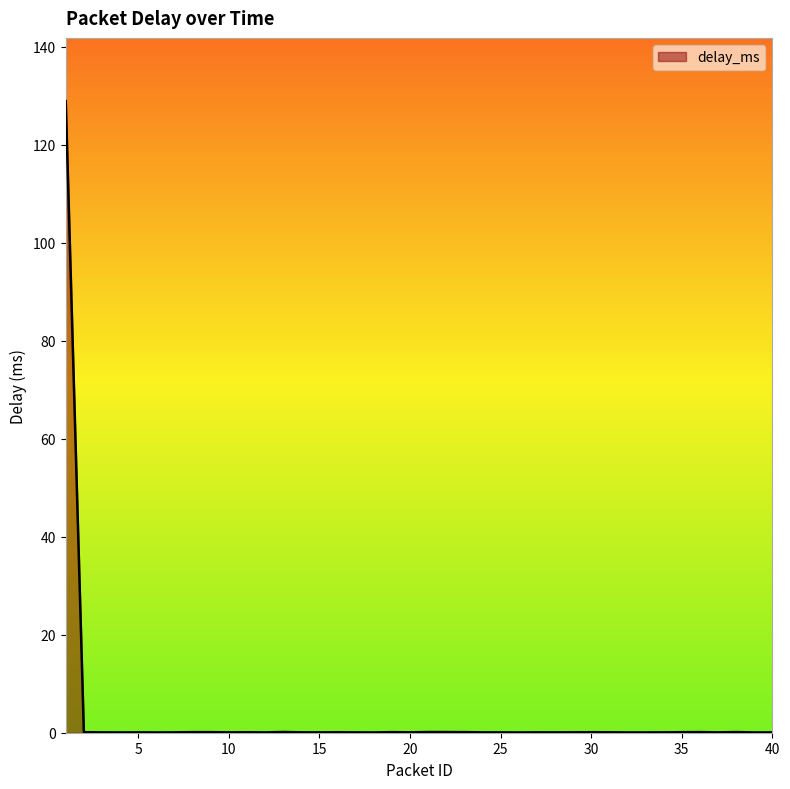

What is the difference between the maximum and minimum values?

128.9